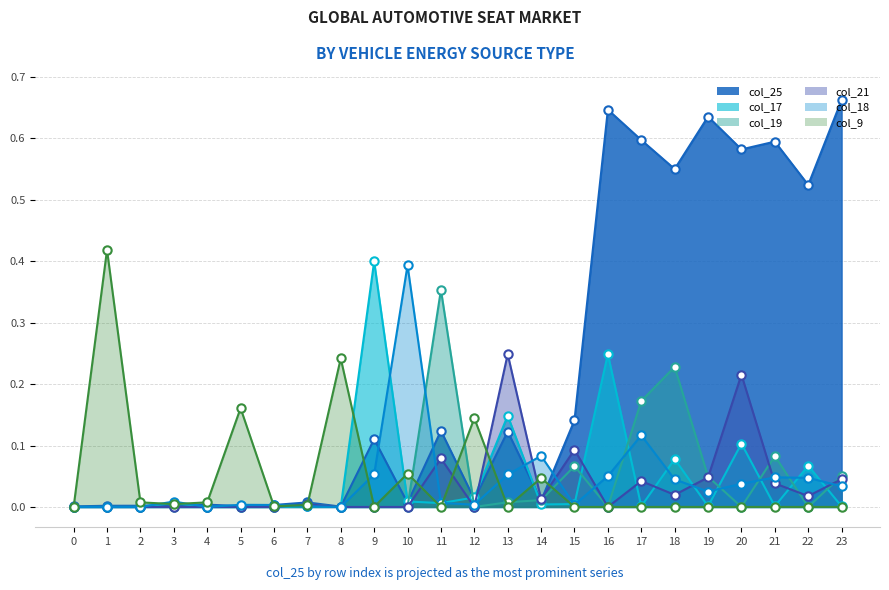

In col_18, how many points are higher than both neighbors (excluding endpoints)?

6